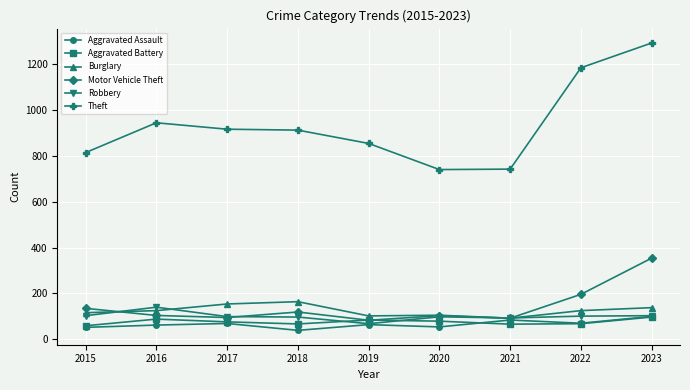

What are all the series names shown in the legend?

Aggravated Assault, Aggravated Battery, Burglary, Motor Vehicle Theft, Robbery, Theft